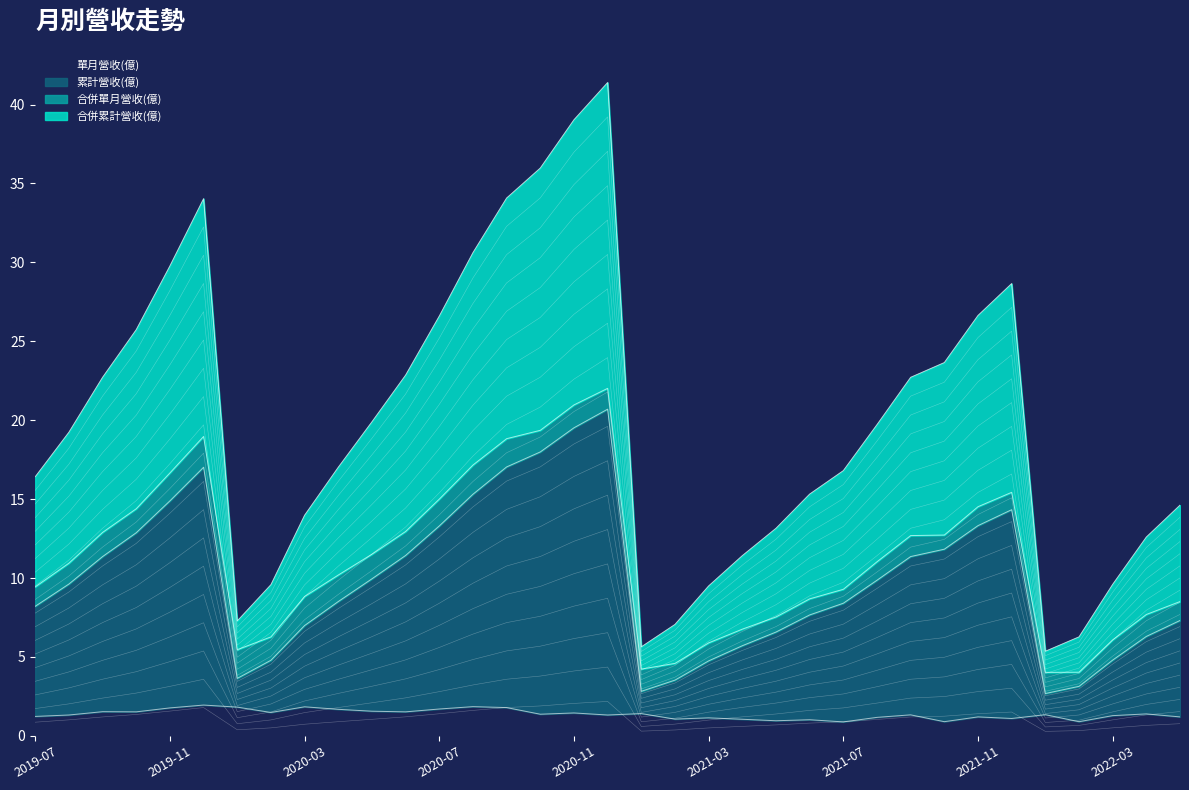

Is the value of 累計營收(億) at 2019-12 greater than the value of 合併累計營收(億) at 2020-05?

No